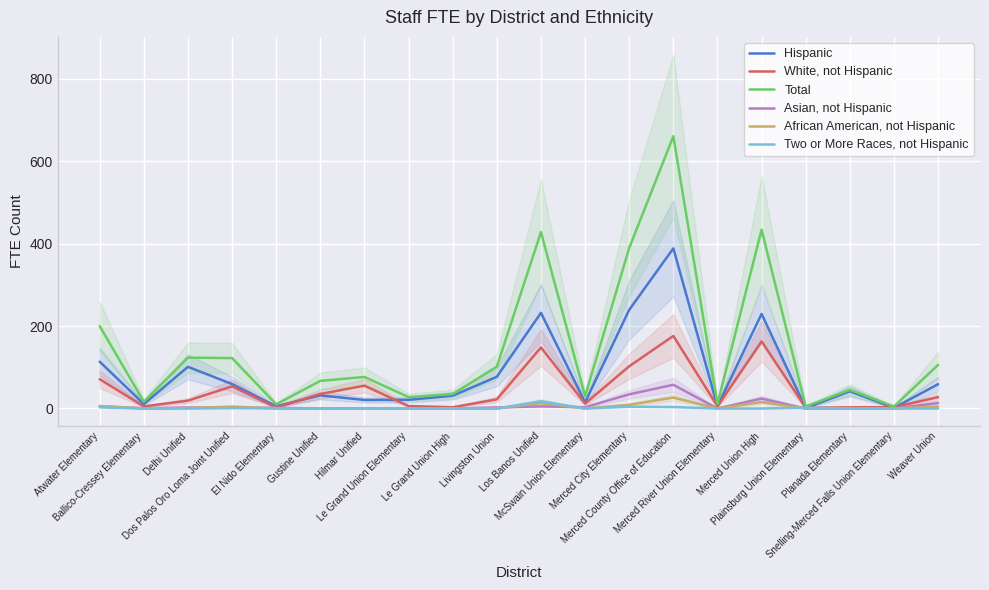

What is the total value across all series at Los Banos Unified?

843.8